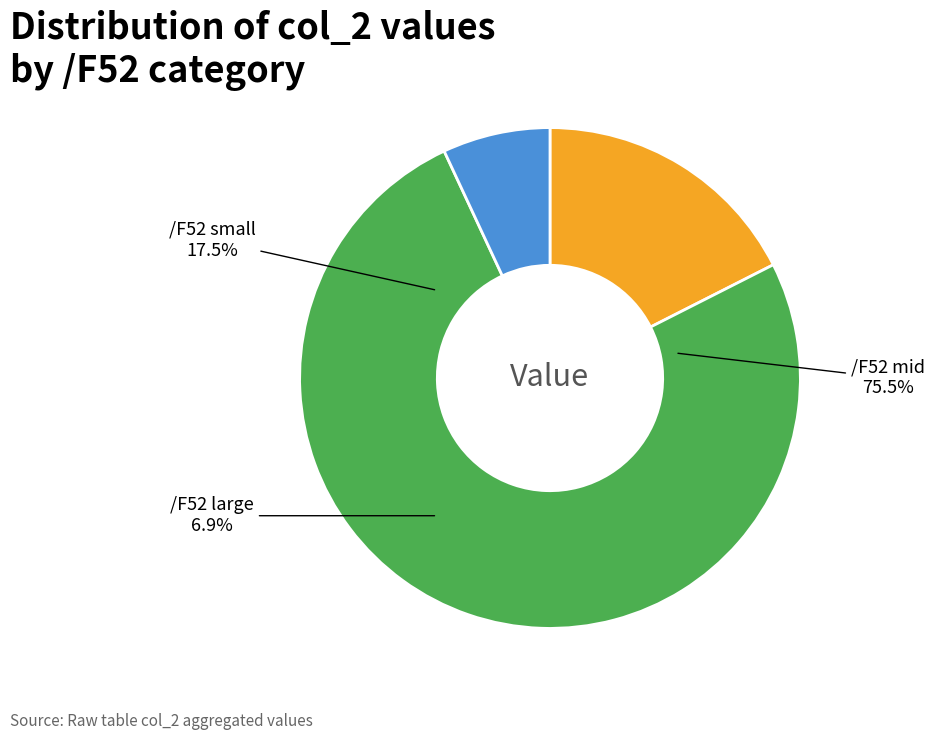

What percentage is NOT represented by 10?

92.4%